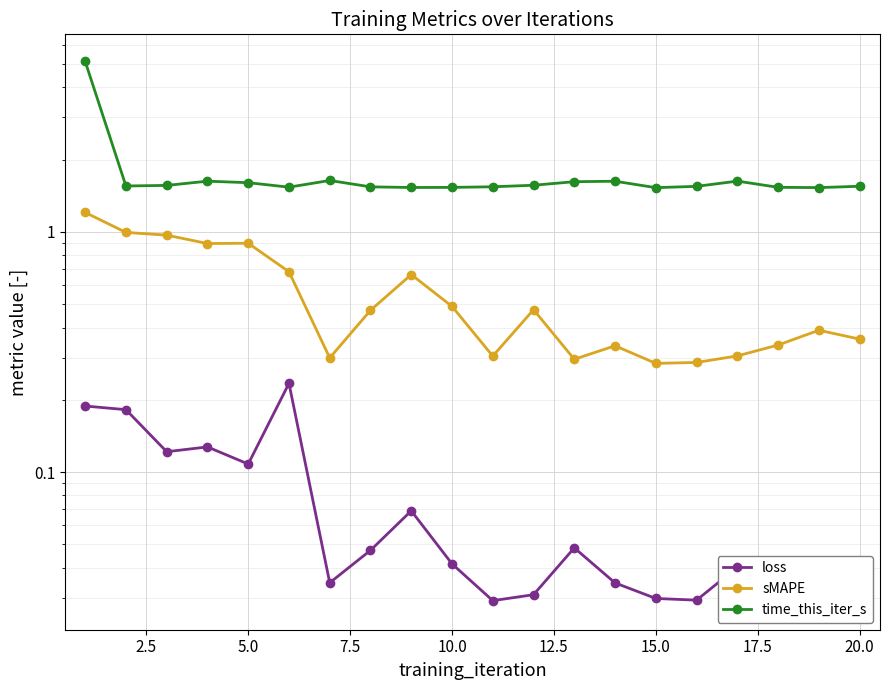

What is the value of the sMAPE point at the 3rd from the left?

1.0